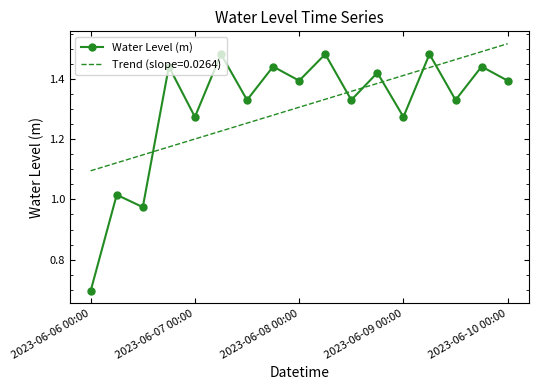

Which series ends up on top after the final intersection of Water Level (m) and Trend (slope=0.0264)?

Trend (slope=0.0264)